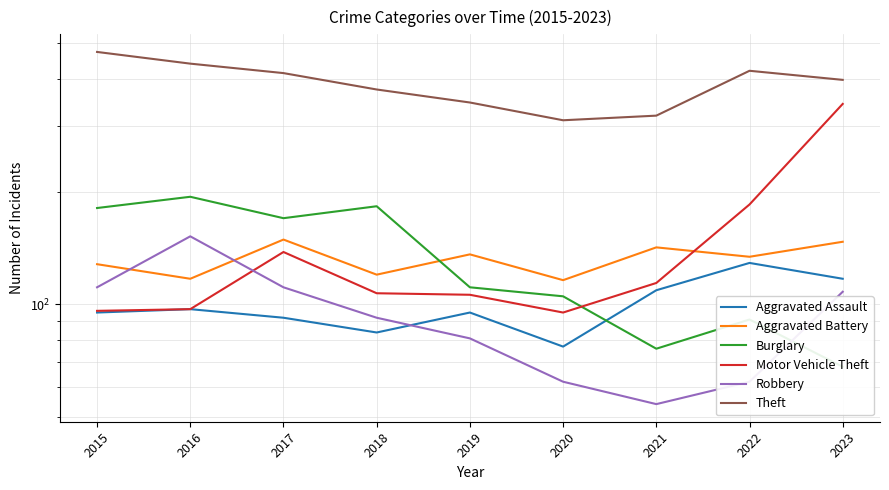

Is the value of Aggravated Assault at 2018 greater than the value of Robbery at 2021?

Yes